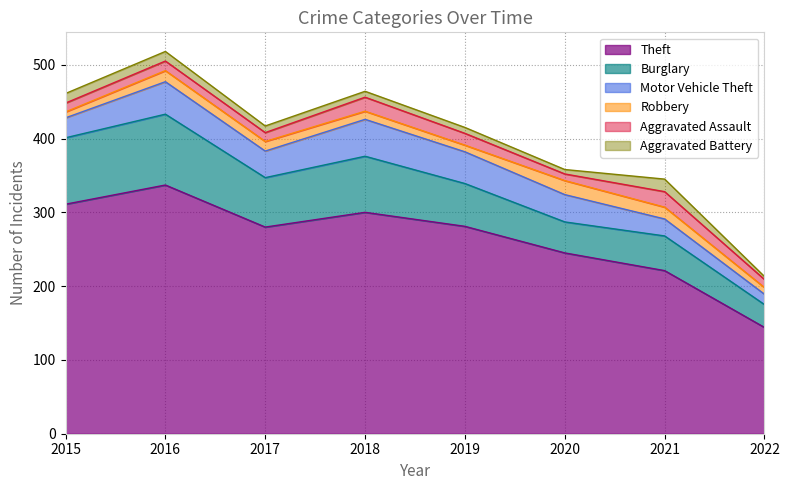

What is the minimum value shown in the chart?

4